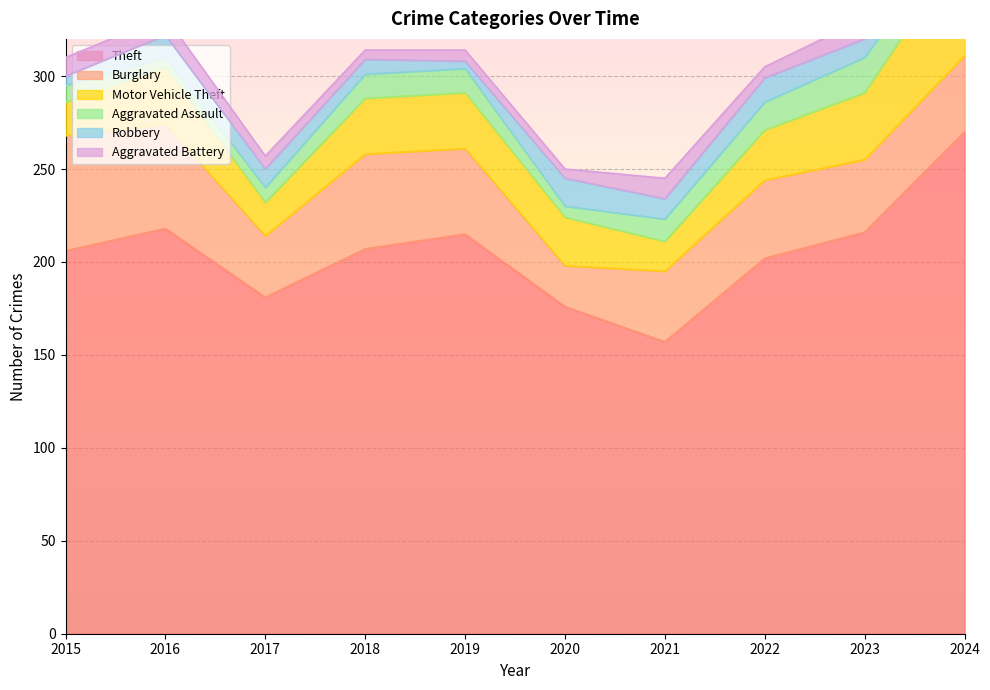

Rank the series at 2016 from lowest to highest value.

Aggravated Assault, Aggravated Battery, Robbery, Motor Vehicle Theft, Burglary, Theft